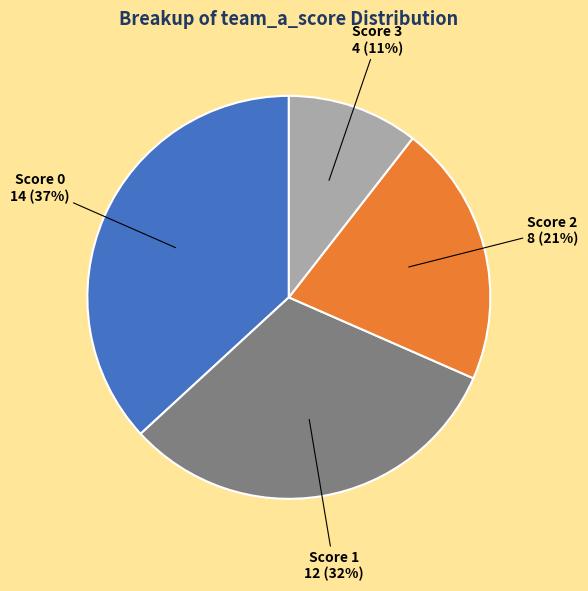

True or false: Score 0 accounts for 37% of the total.

True